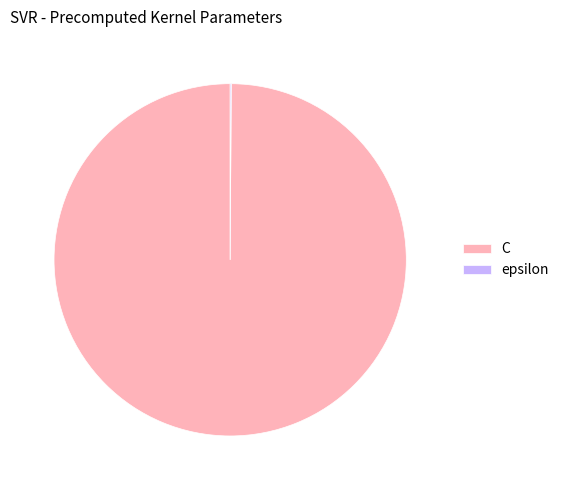

Which category has the biggest portion of the pie?

C